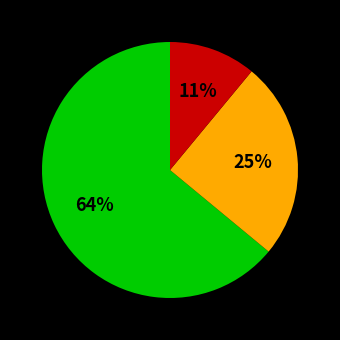

How many slices are in this pie chart?

3